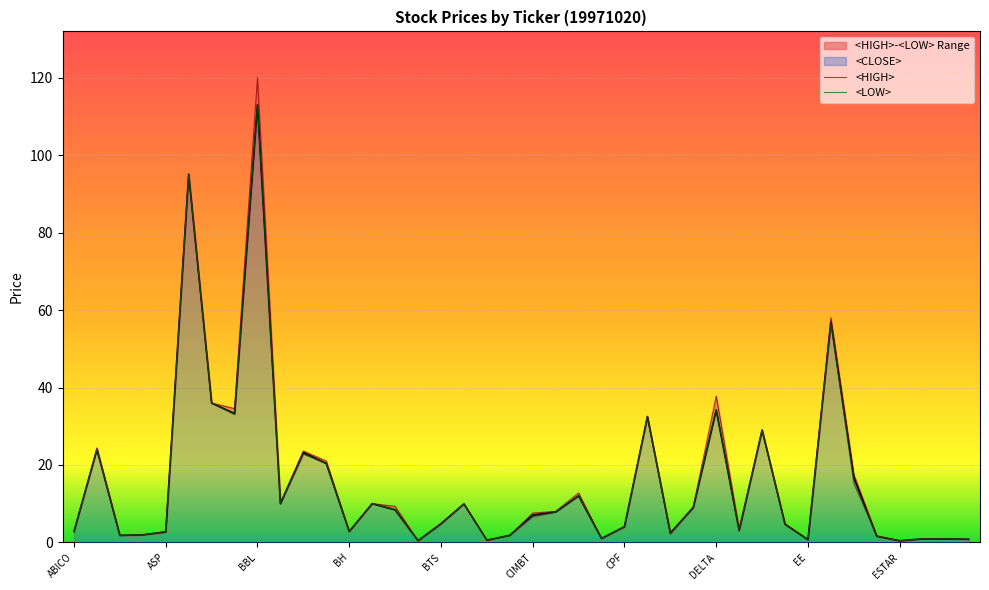

Is it true that <CLOSE> equals 4.0 at CPF?

True